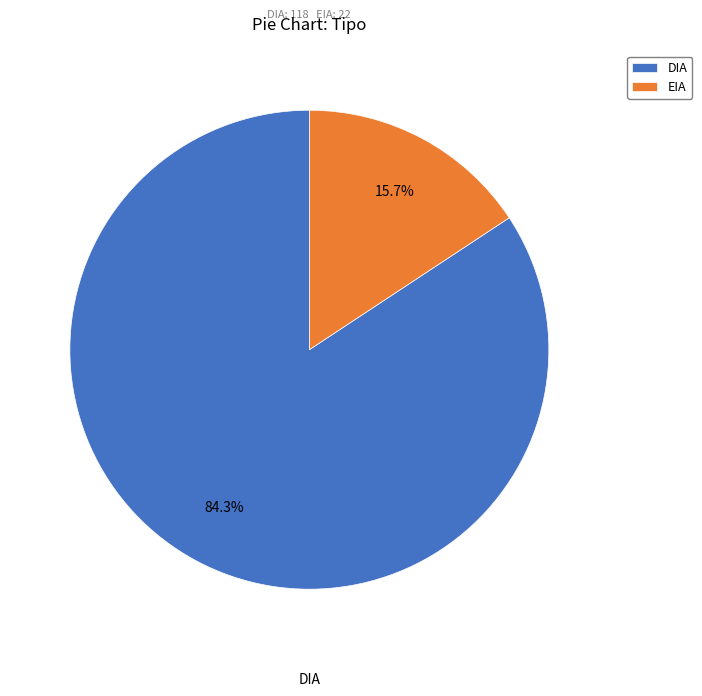

Rank the categories by value from lowest to highest.

EIA, DIA